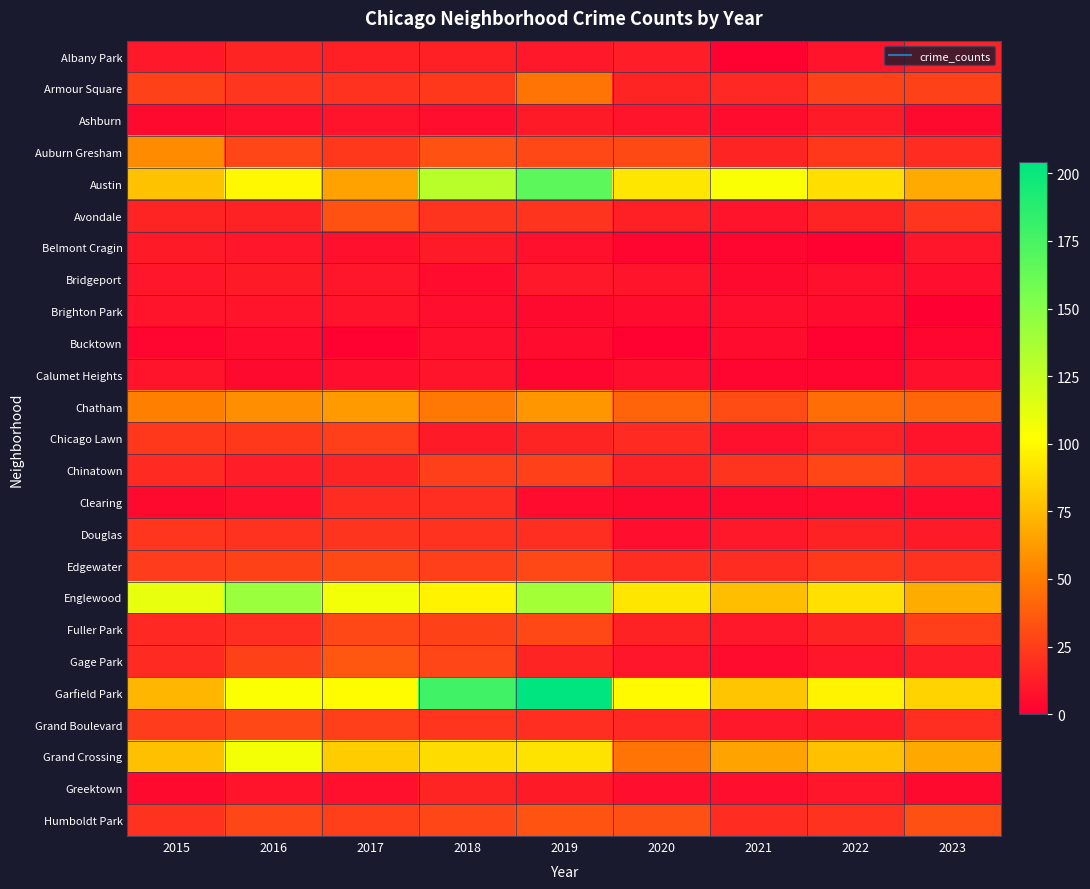

Rank the series at 2022 from lowest to highest value.

Belmont Cragin, Bucktown, Calumet Heights, Brighton Park, Clearing, Bridgeport, Albany Park, Gage Park, Greektown, Ashburn, Grand Boulevard, Chicago Lawn, Douglas, Avondale, Fuller Park, Humboldt Park, Auburn Gresham, Edgewater, Armour Square, Chinatown, Chatham, Grand Crossing, Austin, Englewood, Garfield Park